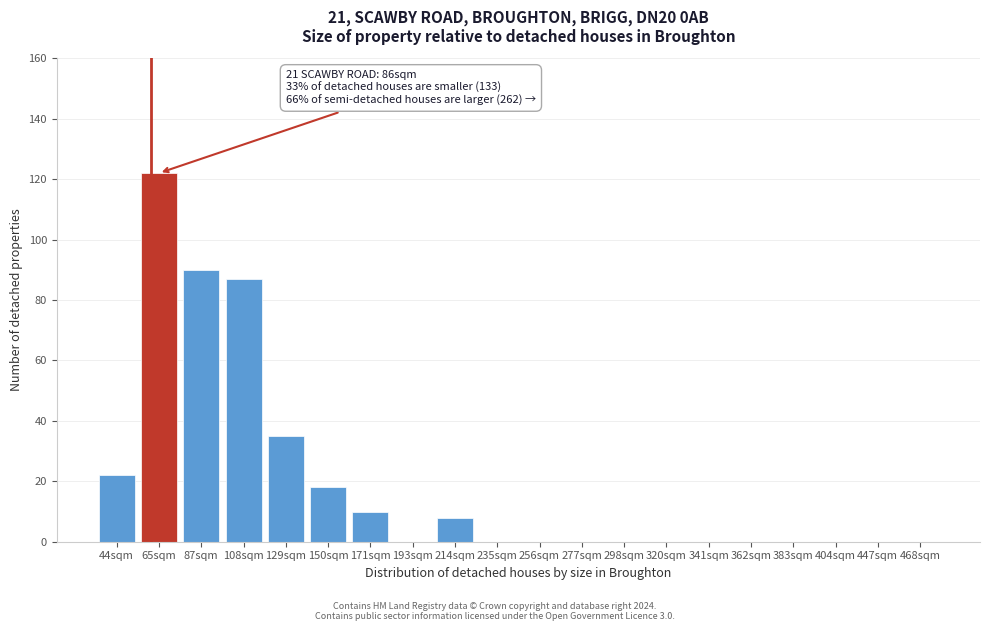

Reading left to right, list all the values displayed in this chart.

44sqm=22	65sqm=122	87sqm=90	108sqm=87	129sqm=35	150sqm=18	171sqm=10	193sqm=0	214sqm=8	235sqm=0	256sqm=0	277sqm=0	298sqm=0	320sqm=0	341sqm=0	362sqm=0	383sqm=0	404sqm=0	447sqm=0	468sqm=0